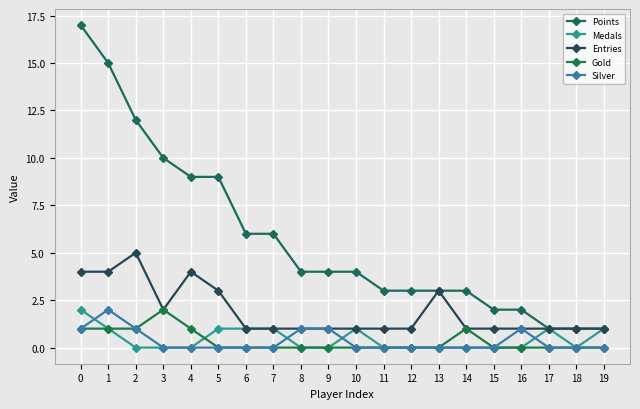

What is the difference between the maximum and second lowest values in the Points series?

16